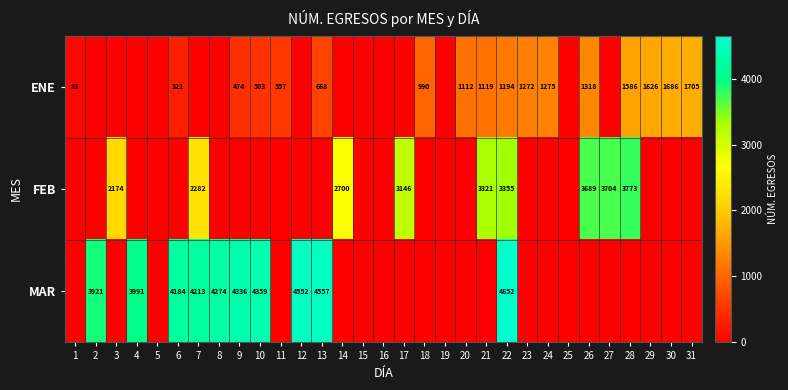

What is the total value across all series at 2?

3921